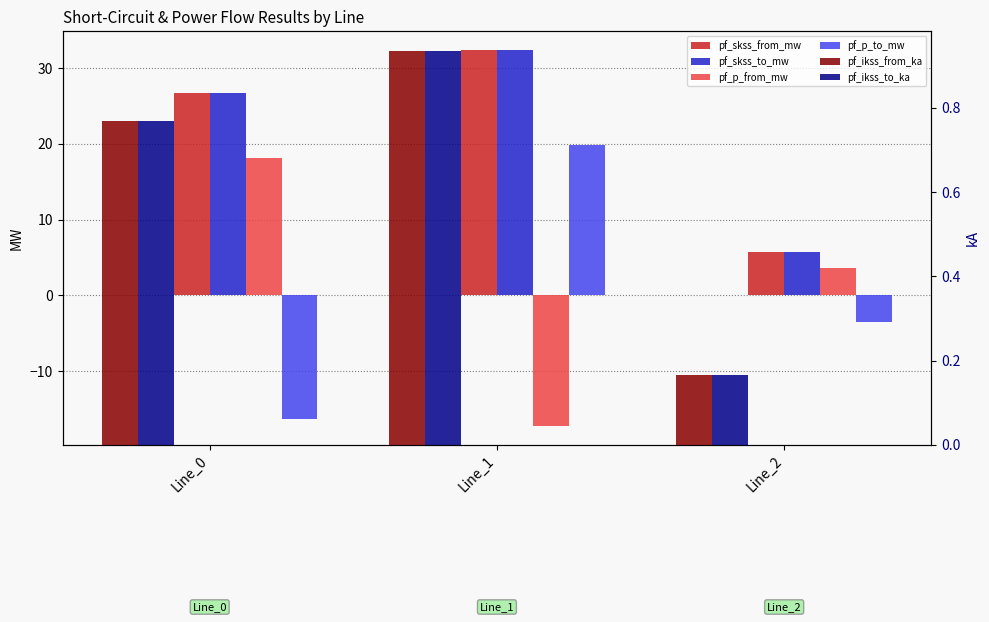

At Line_2, list the series in order from smallest to largest.

pf_p_to_mw, pf_ikss_from_ka, pf_ikss_to_ka, pf_p_from_mw, pf_skss_from_mw, pf_skss_to_mw